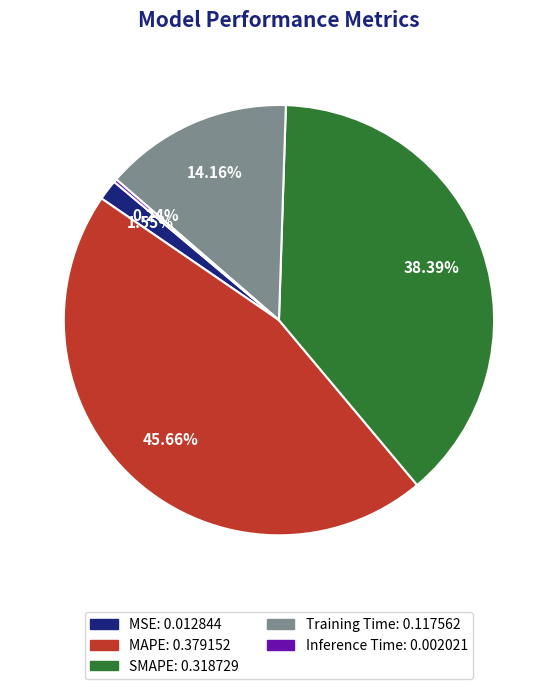

Combined, do SMAPE and MSE account for over 50%?

No